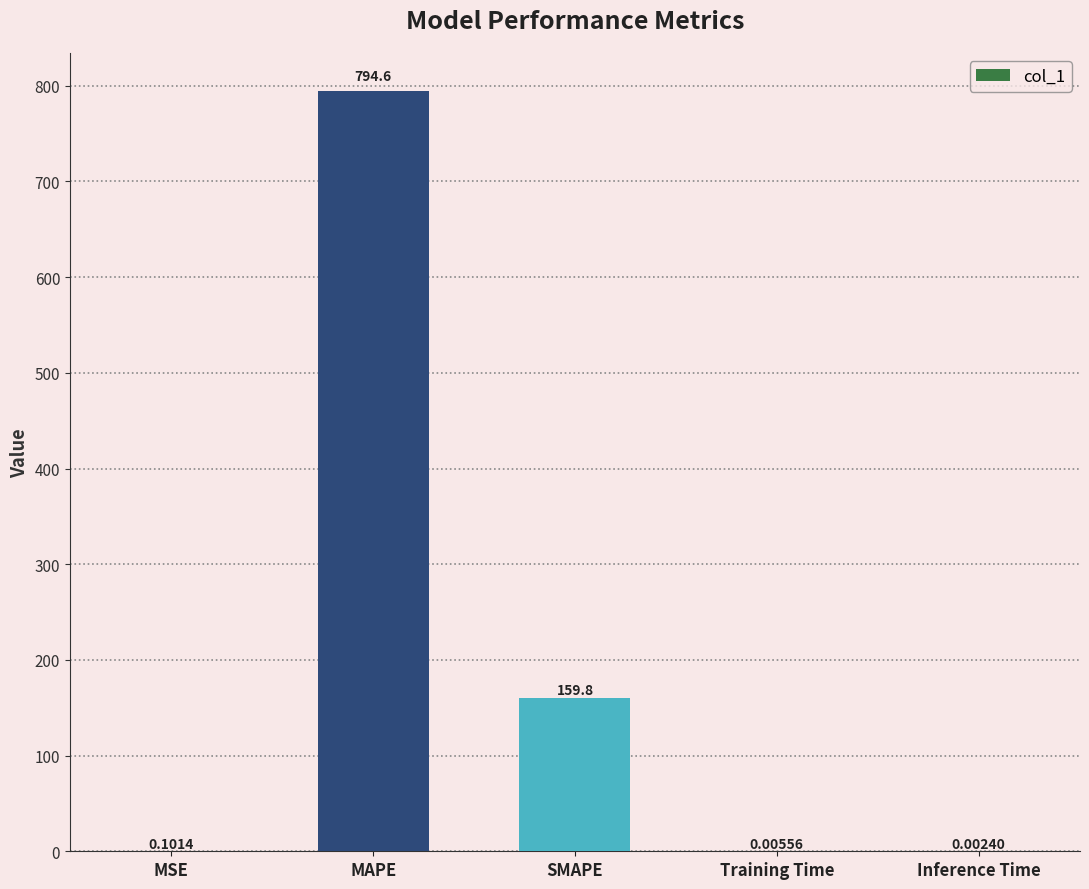

At which category does the chart reach its peak across all series?

MAPE